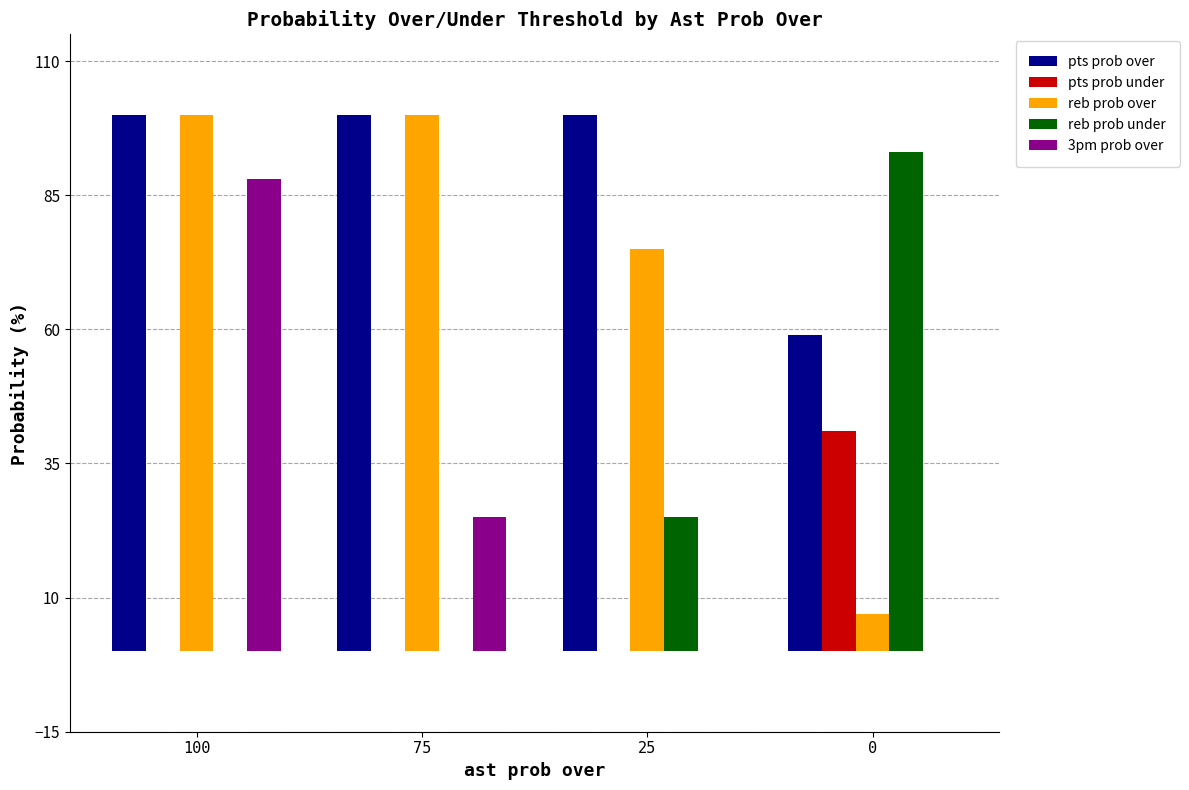

The value of 3pm prob over at 0 is 0. True or false?

True